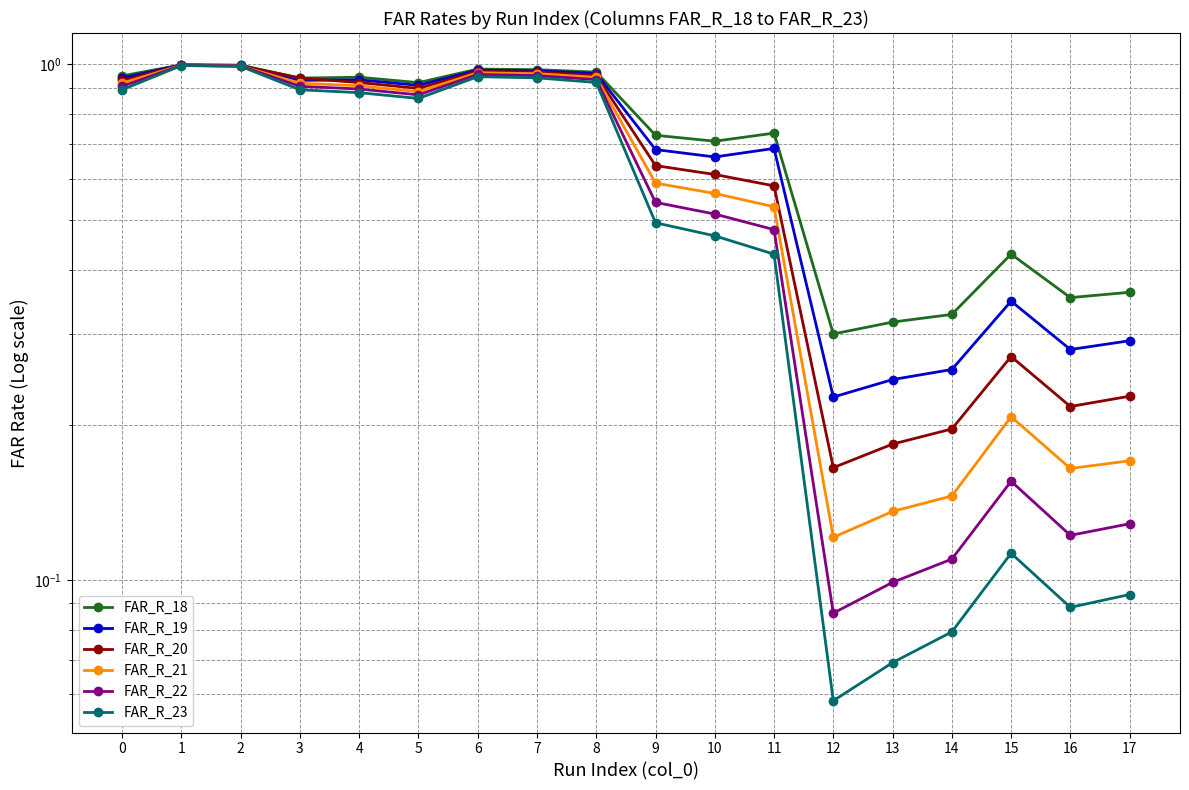

True or false: FAR_R_22 and FAR_R_21 cross at least once.

False